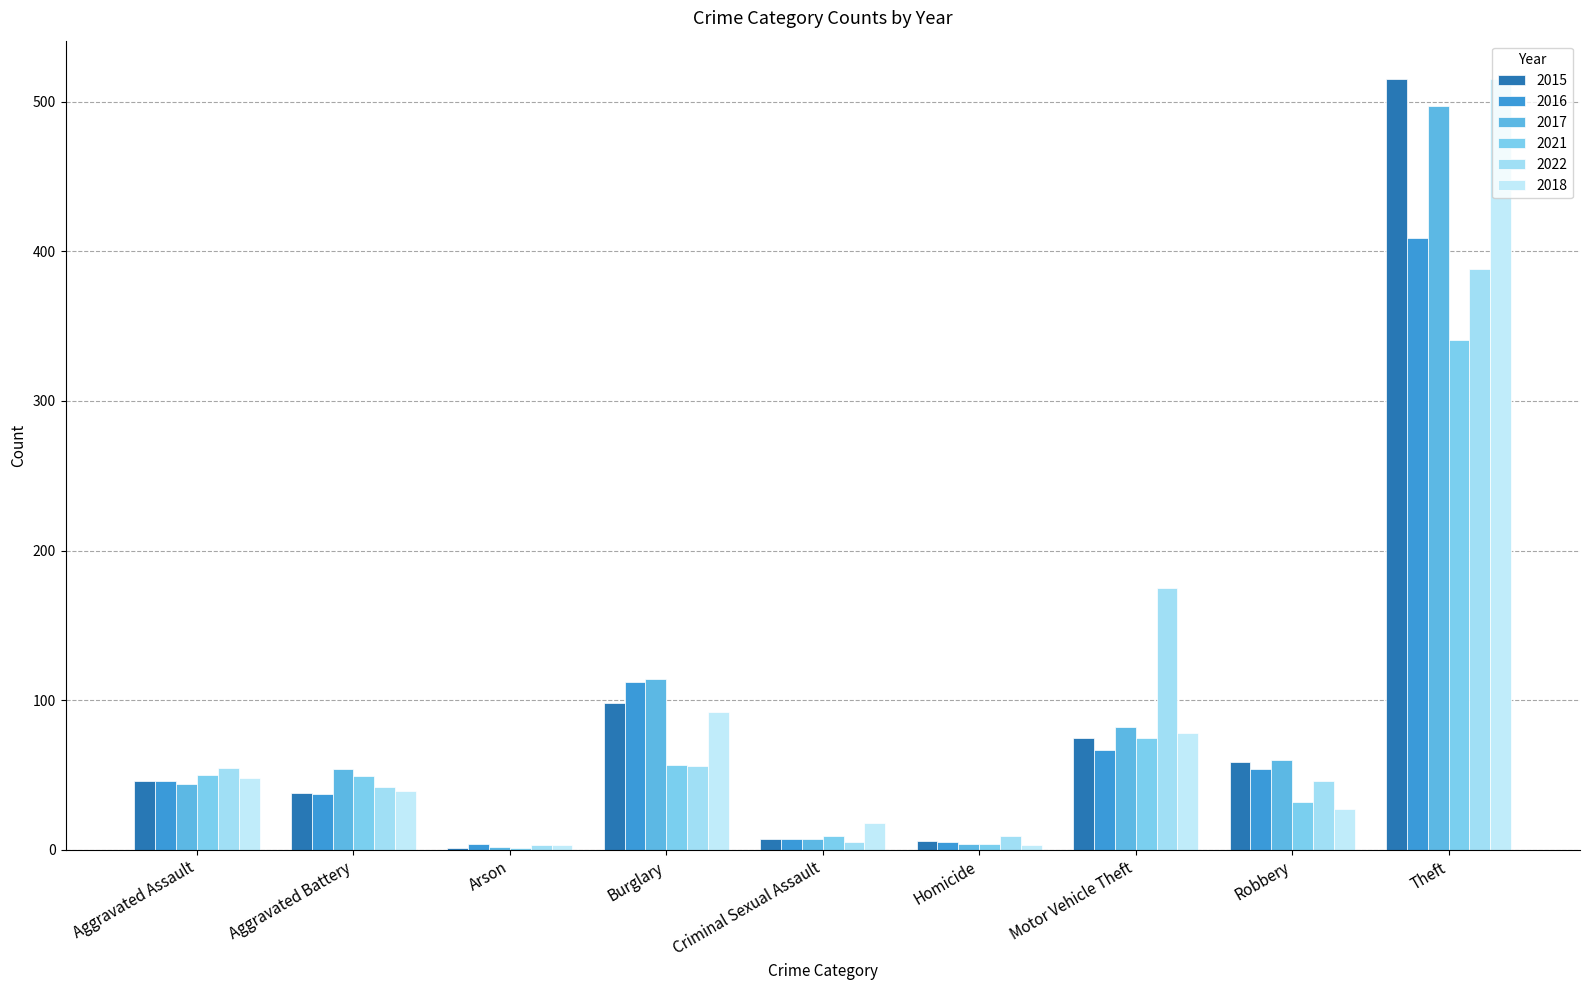

At which label is 2017 closest to 249?

Burglary